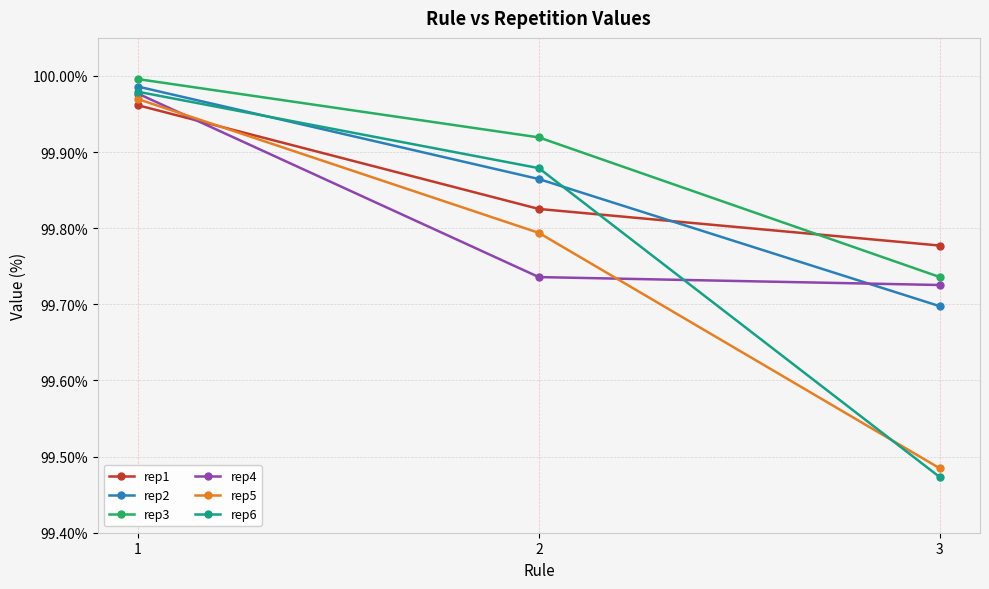

What is the difference between the rep3 values at 2 and 3?

0.2